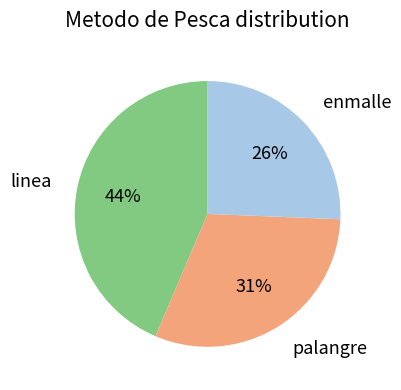

To the nearest percent, what is the difference between the largest and smallest slice percentages?

18%